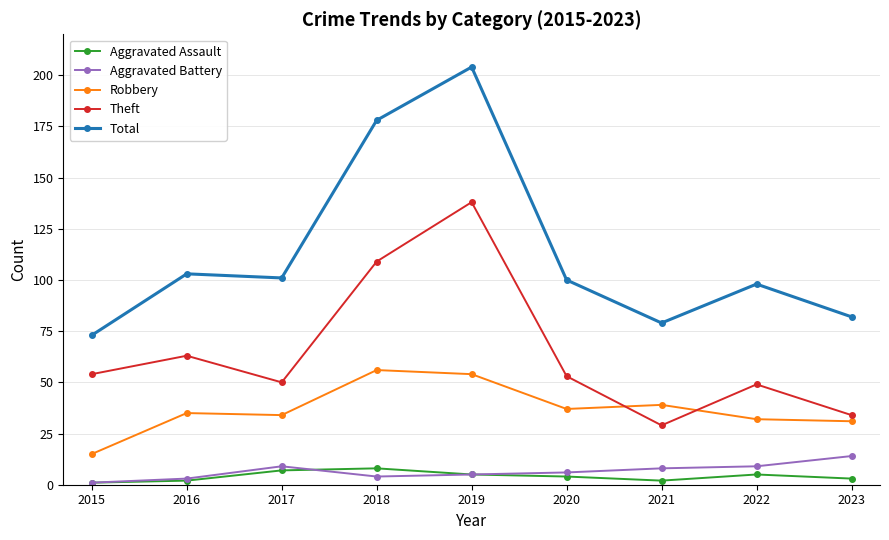

Which series changed the most between 2018 and 2023?

Total